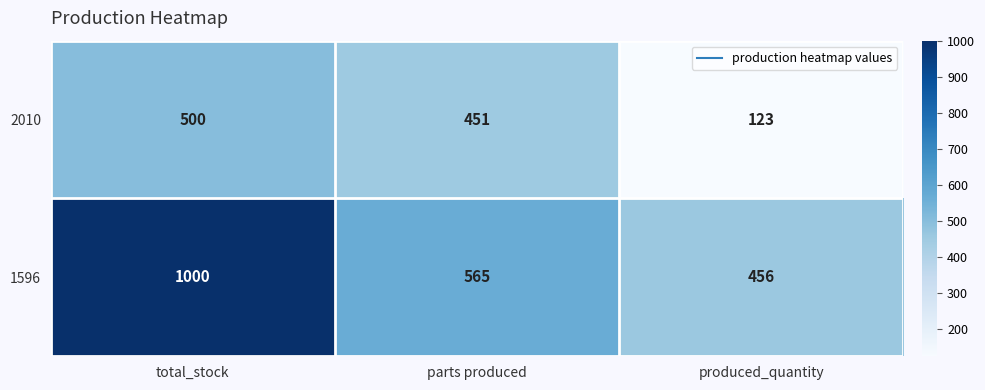

Which category has the highest value across all series?

total_stock